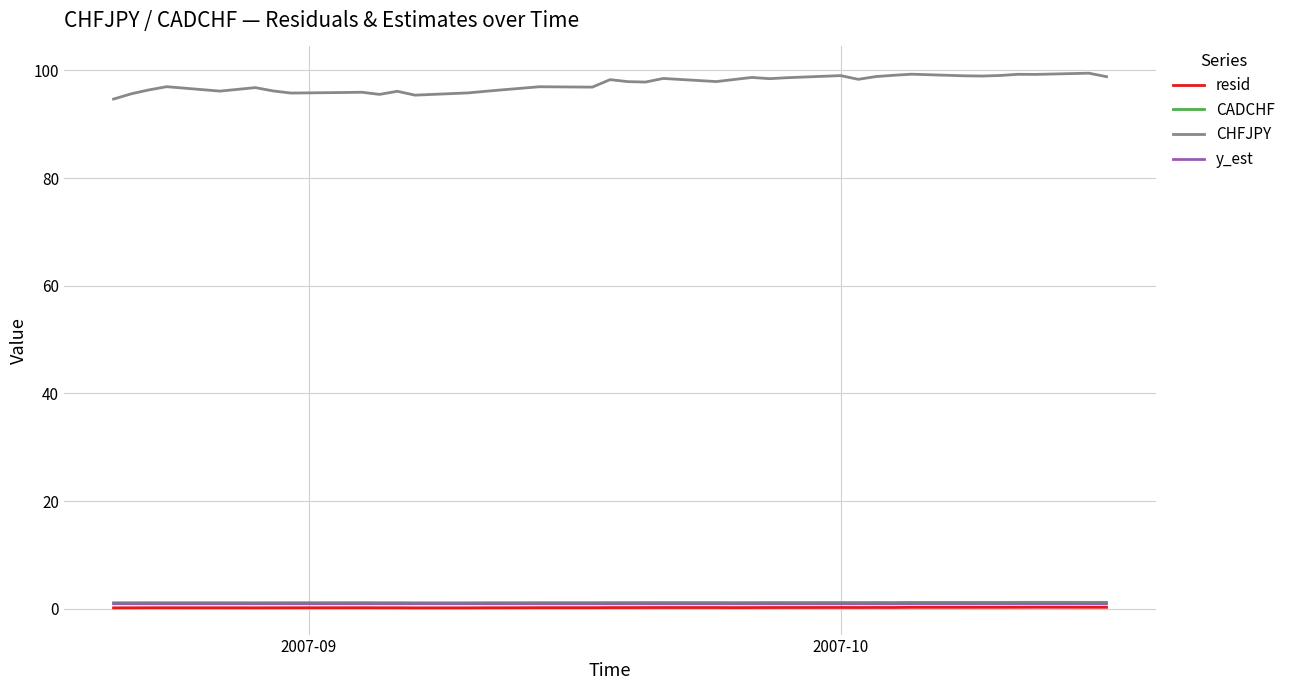

Which series has the widest spread of values?

CHFJPY